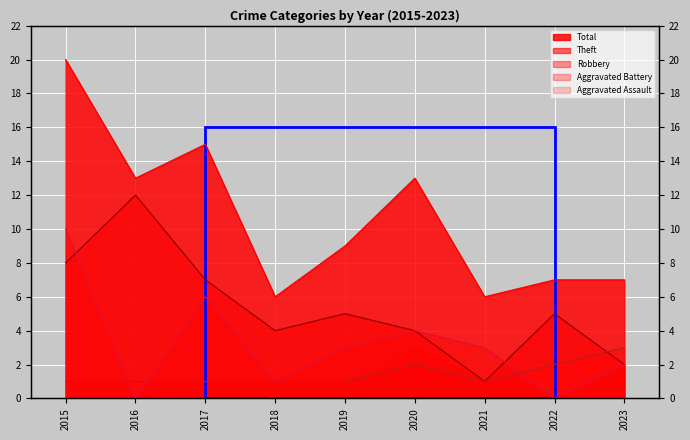

In Theft, how many points are higher than both neighbors (excluding endpoints)?

3